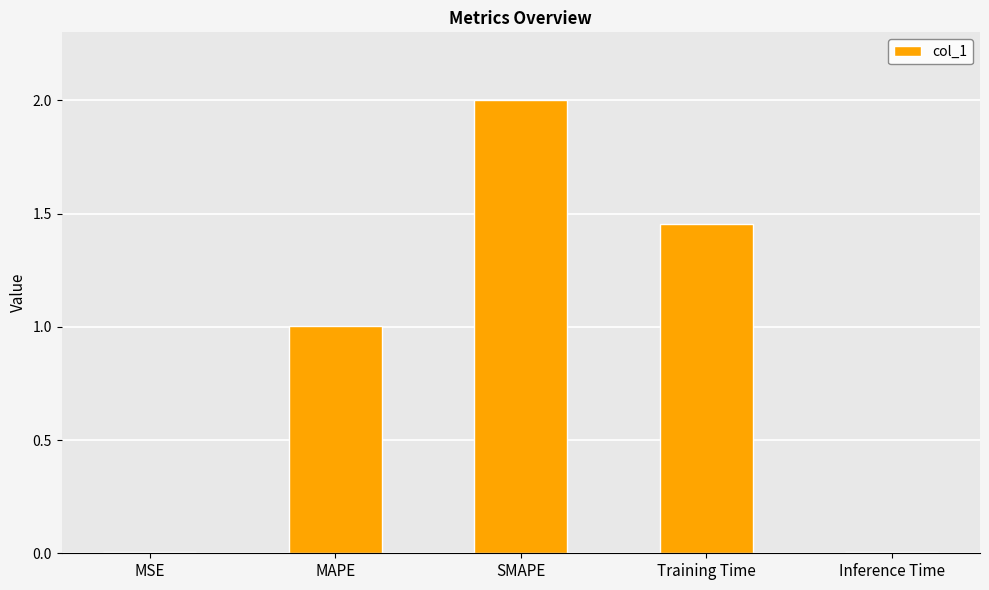

Which has a higher value, SMAPE or Inference Time?

SMAPE